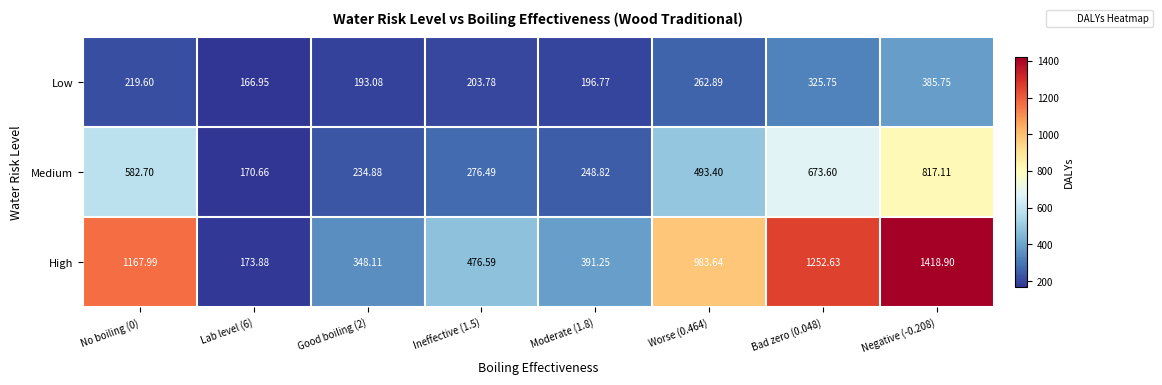

Rank the series by their average value, from highest to lowest.

High, Medium, Low